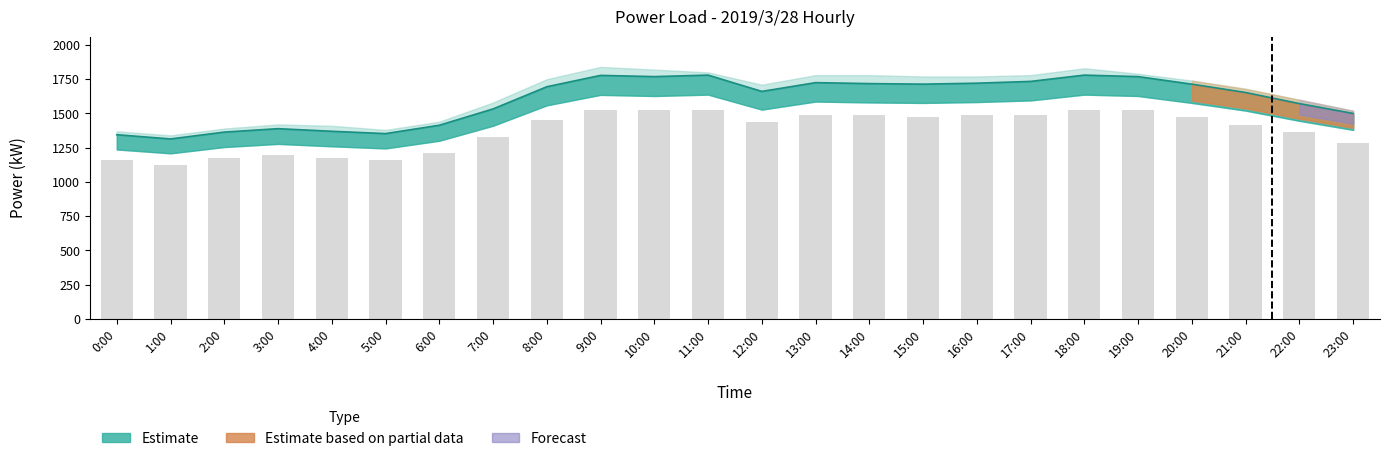

At which category does the chart reach its peak across all series?

9:00